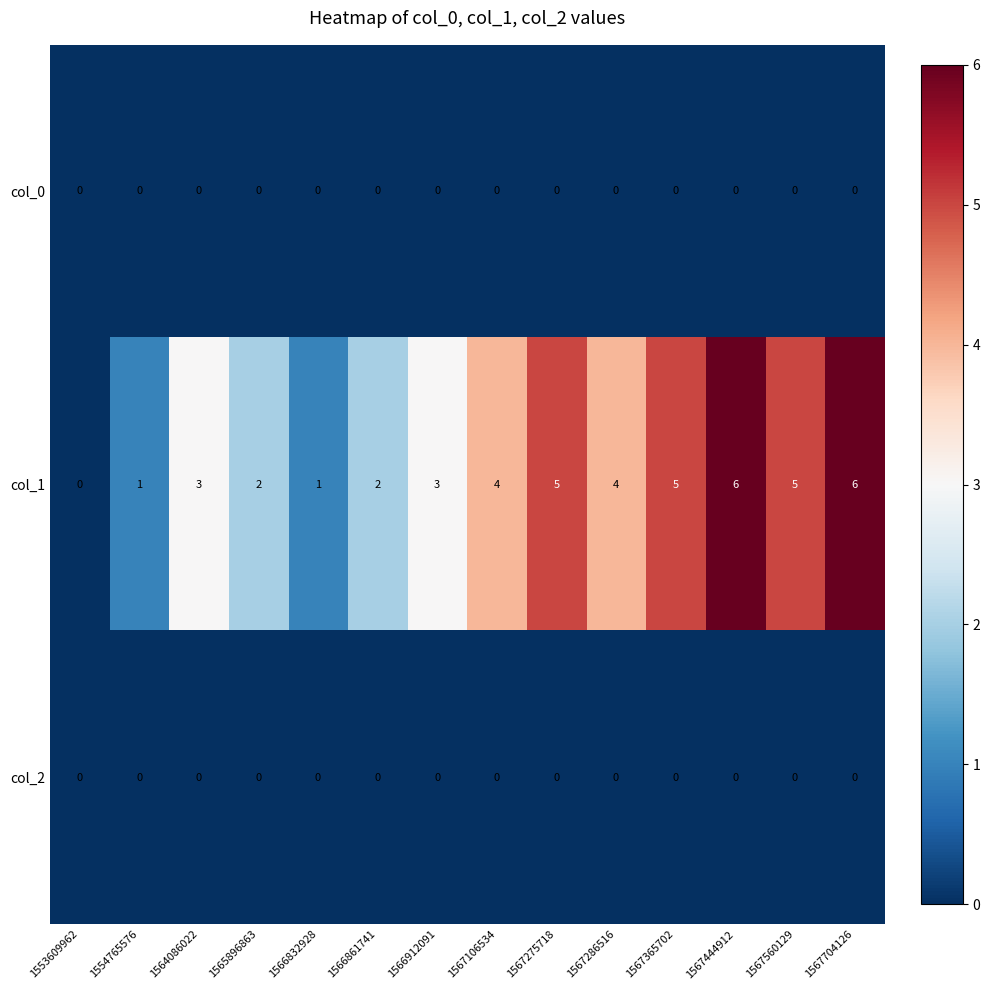

Which series changed the most between 1564086022 and 1567286516?

col_1